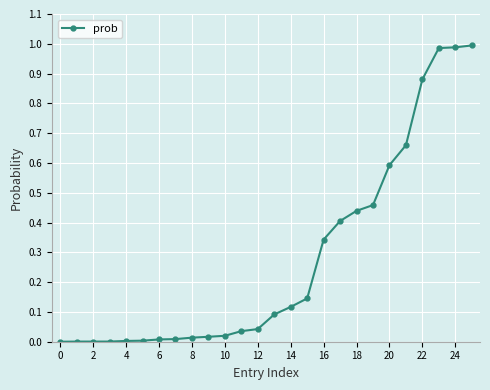

What is the sum of all values?

7.3